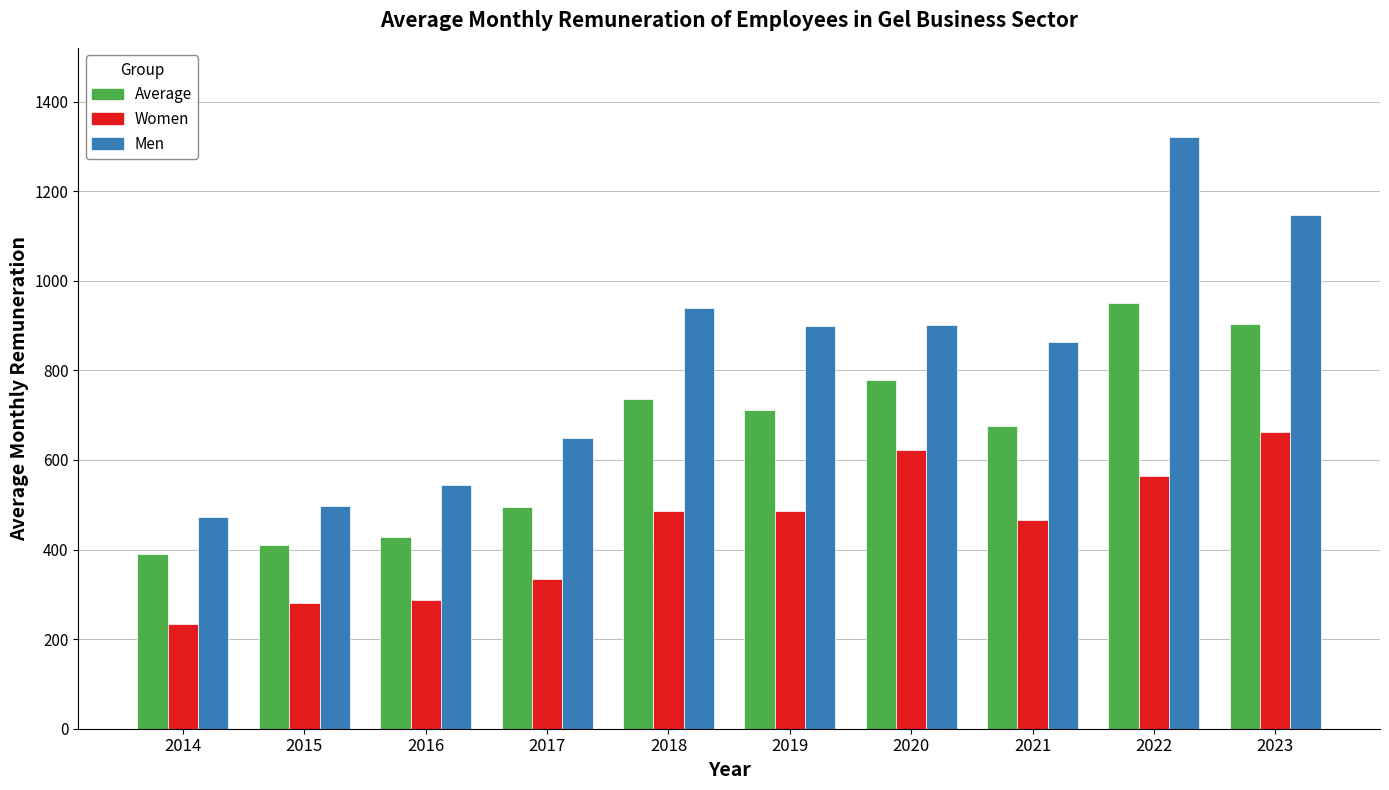

Are the bars grouped side by side (vs. stacked)?

Yes